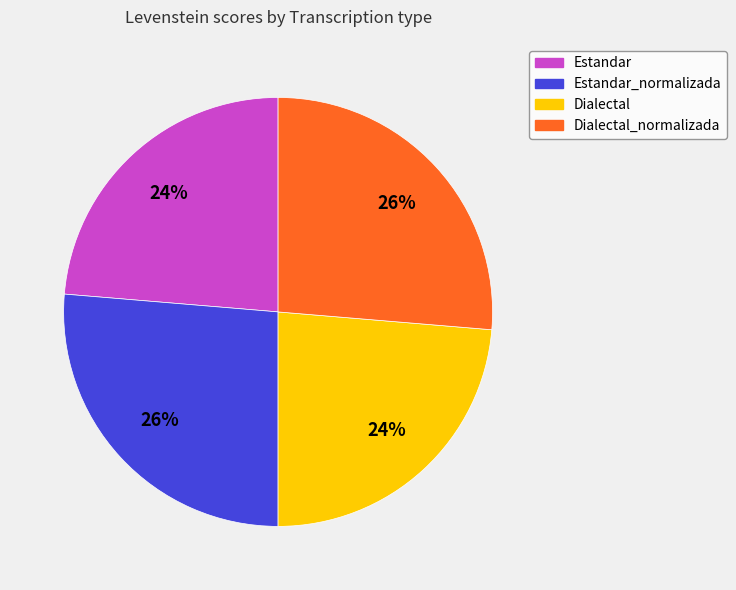

Is it true that Dialectal_normalizada is 40% of the pie?

False